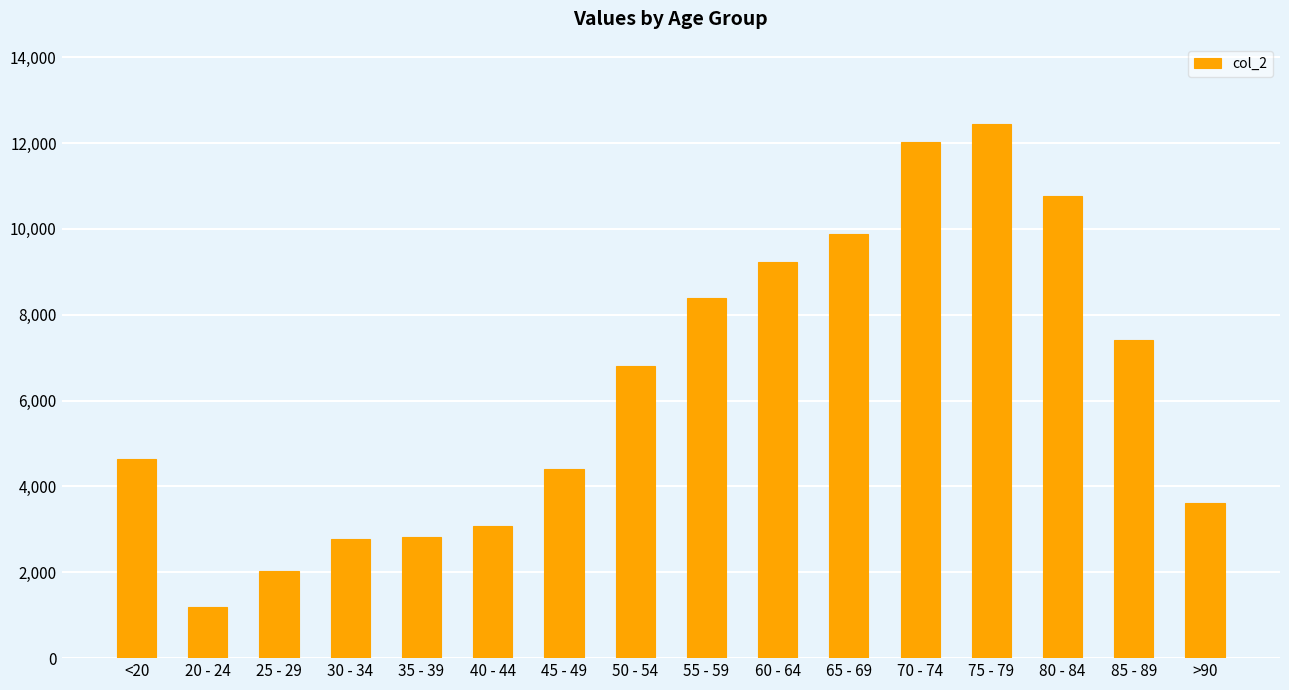

What is the approximate value at 60 - 64?

9236